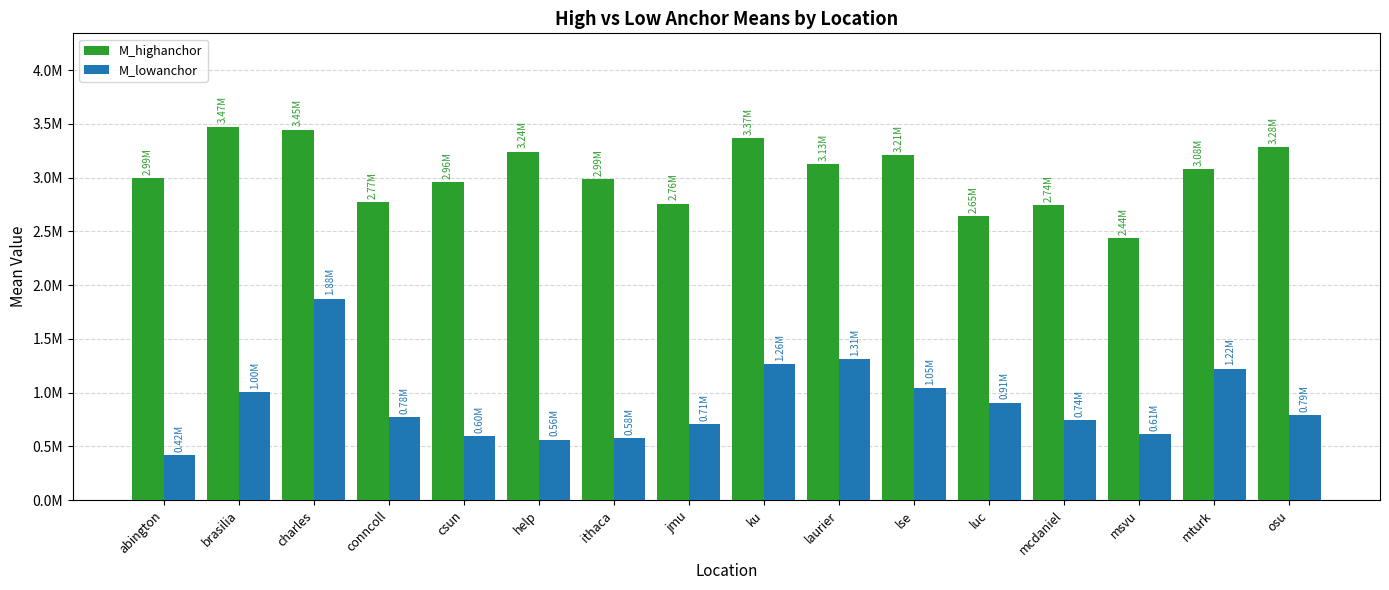

Does the chart contain any negative values?

No